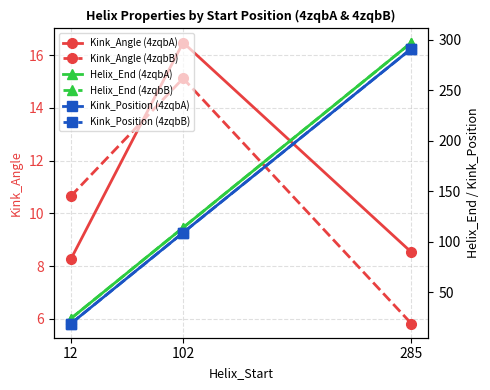

Reading left to right, extract all data points from this chart.

Kink_Angle (4zqbA): 8.3	16.5	8.5
Kink_Angle (4zqbB): 10.7	15.1	5.8
Helix_End (4zqbA): 24.0	114.0	297.0
Helix_End (4zqbB): 24.0	114.0	297.0
Kink_Position (4zqbA): 19.0	109.0	291.0
Kink_Position (4zqbB): 19.0	109.0	291.0